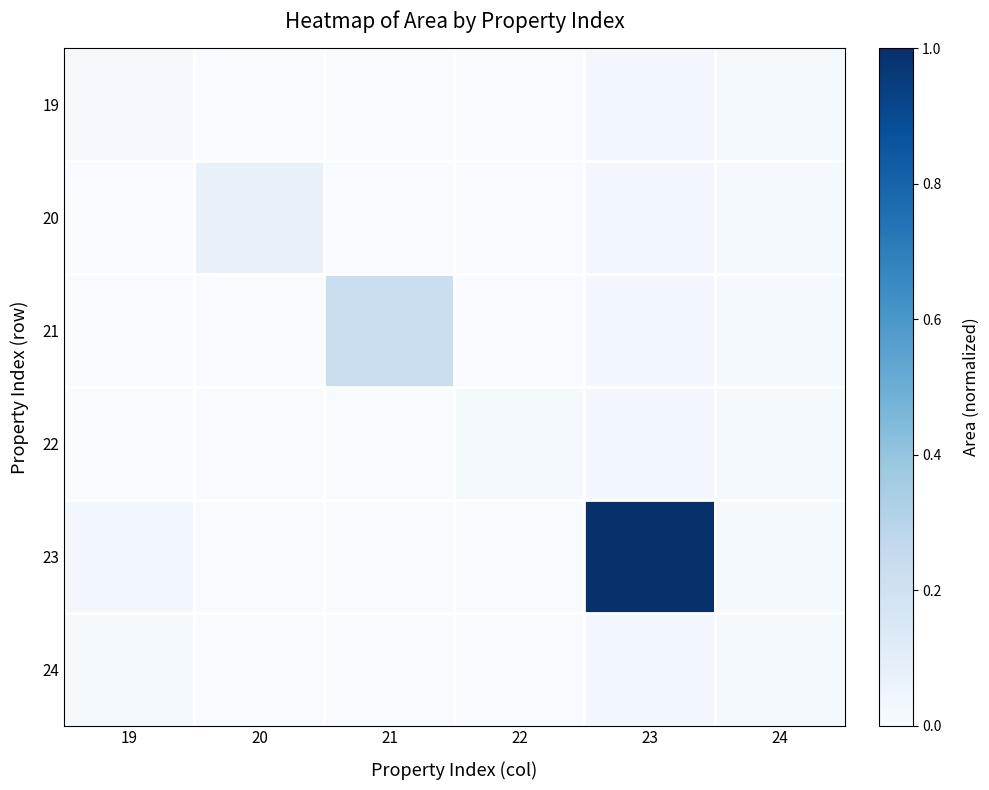

What is the spread (max minus min) of values at 21?

0.2